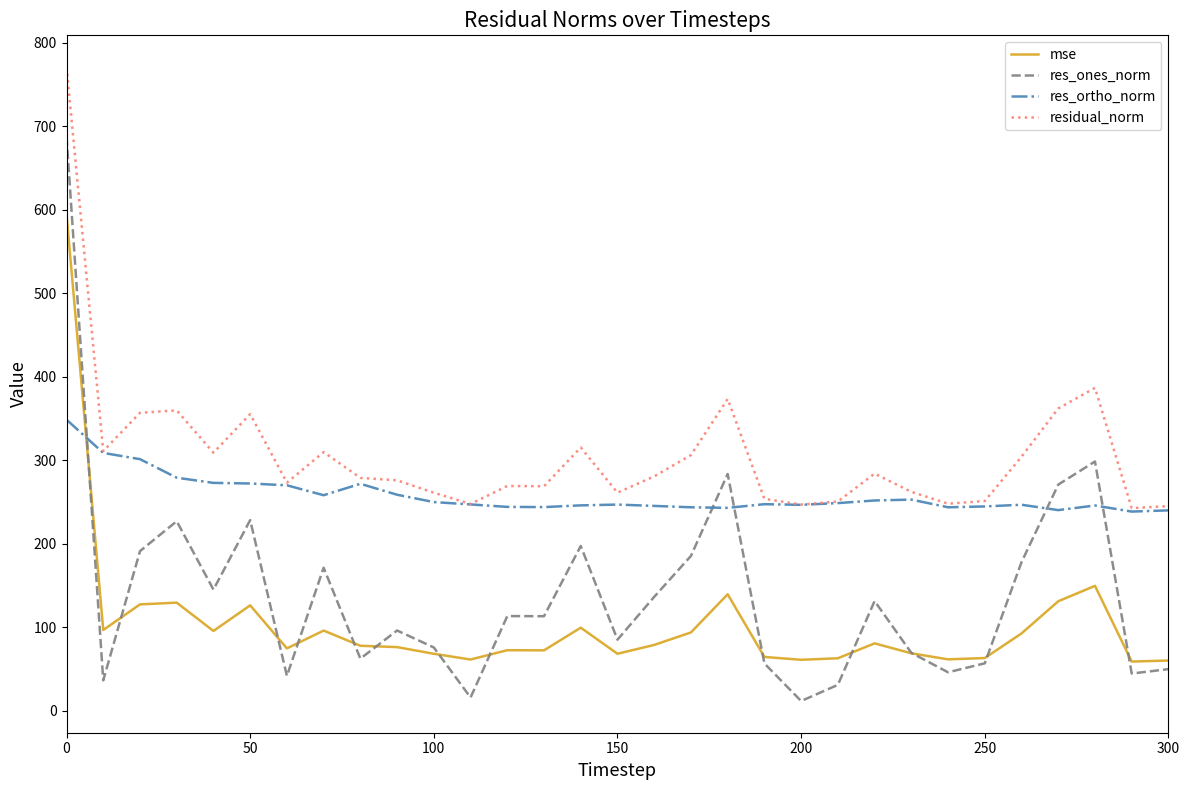

Rank the series by their maximum value, from highest to lowest.

residual_norm, res_ones_norm, mse, res_ortho_norm